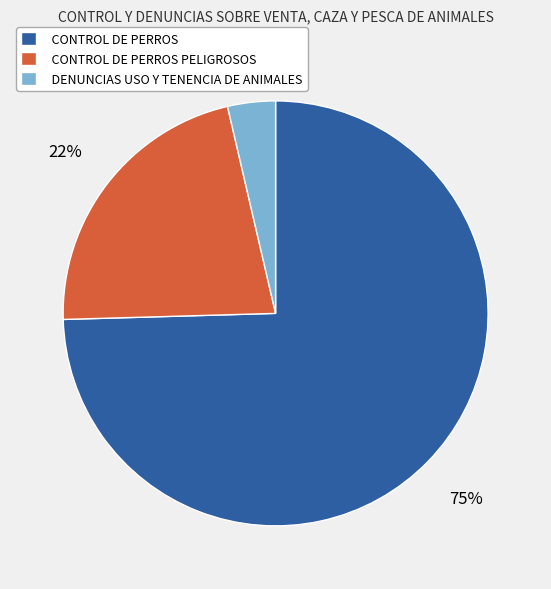

Rank the categories by value from lowest to highest.

DENUNCIAS USO Y TENENCIA DE ANIMALES, CONTROL DE PERROS PELIGROSOS, CONTROL DE PERROS